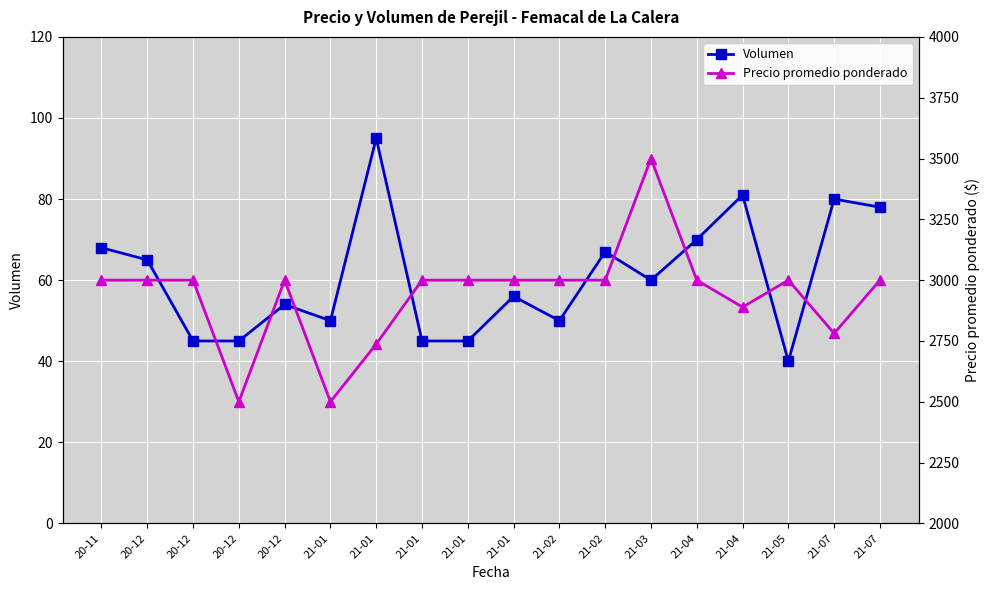

Is the value of Precio promedio ponderado at 21-01 greater than the value of Volumen at 21-01?

Yes